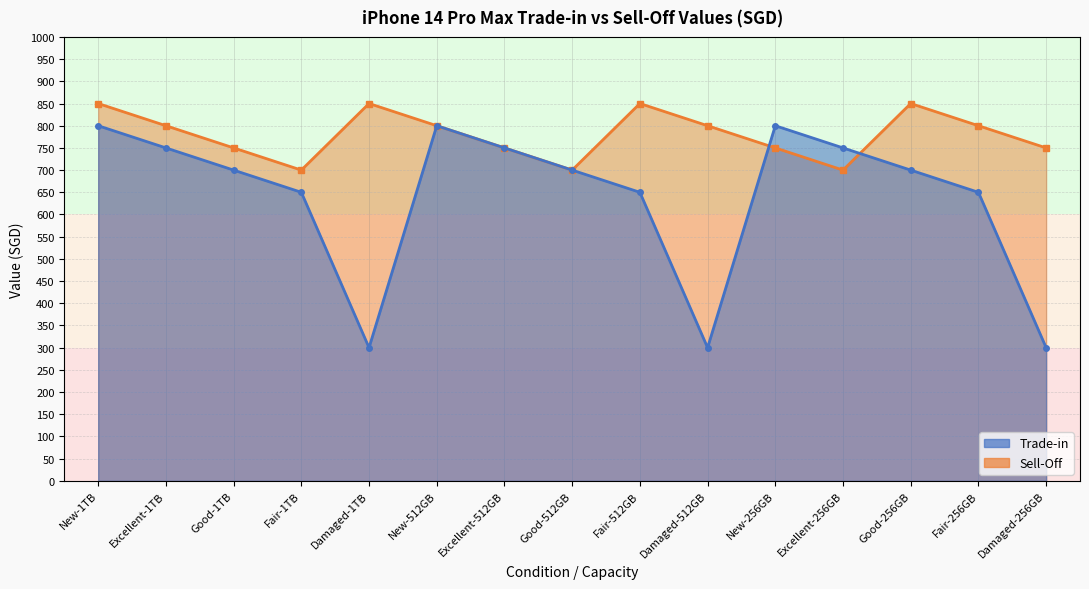

At which label does Sell-Off first exceed 800?

New-1TB